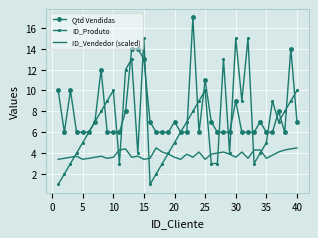

What is the minimum value for ID_Produto?

1.0